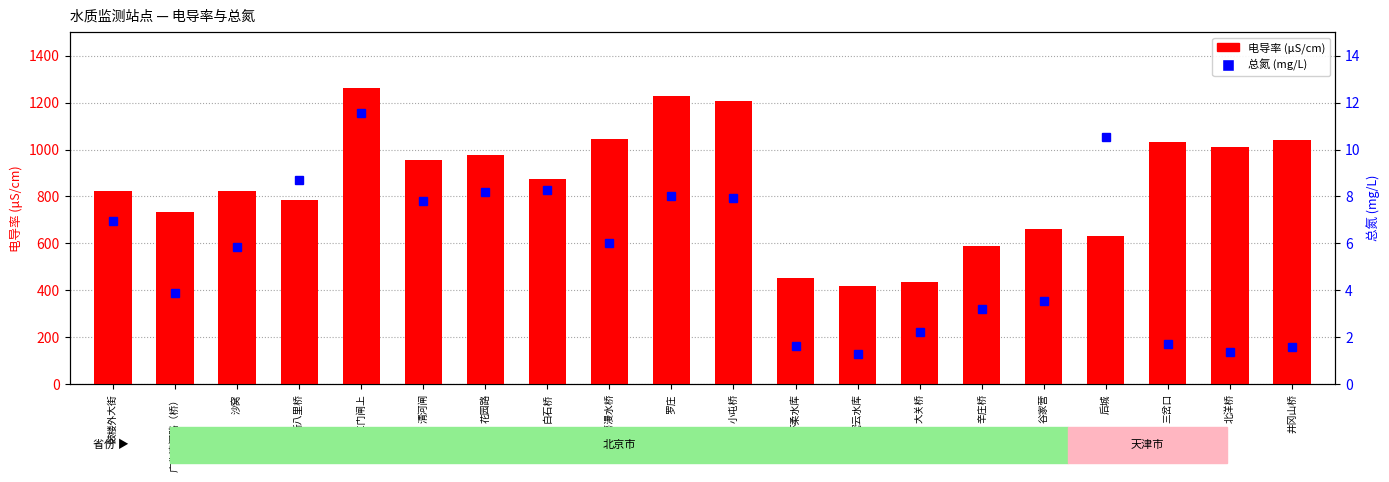

How many series are shown in this chart?

2